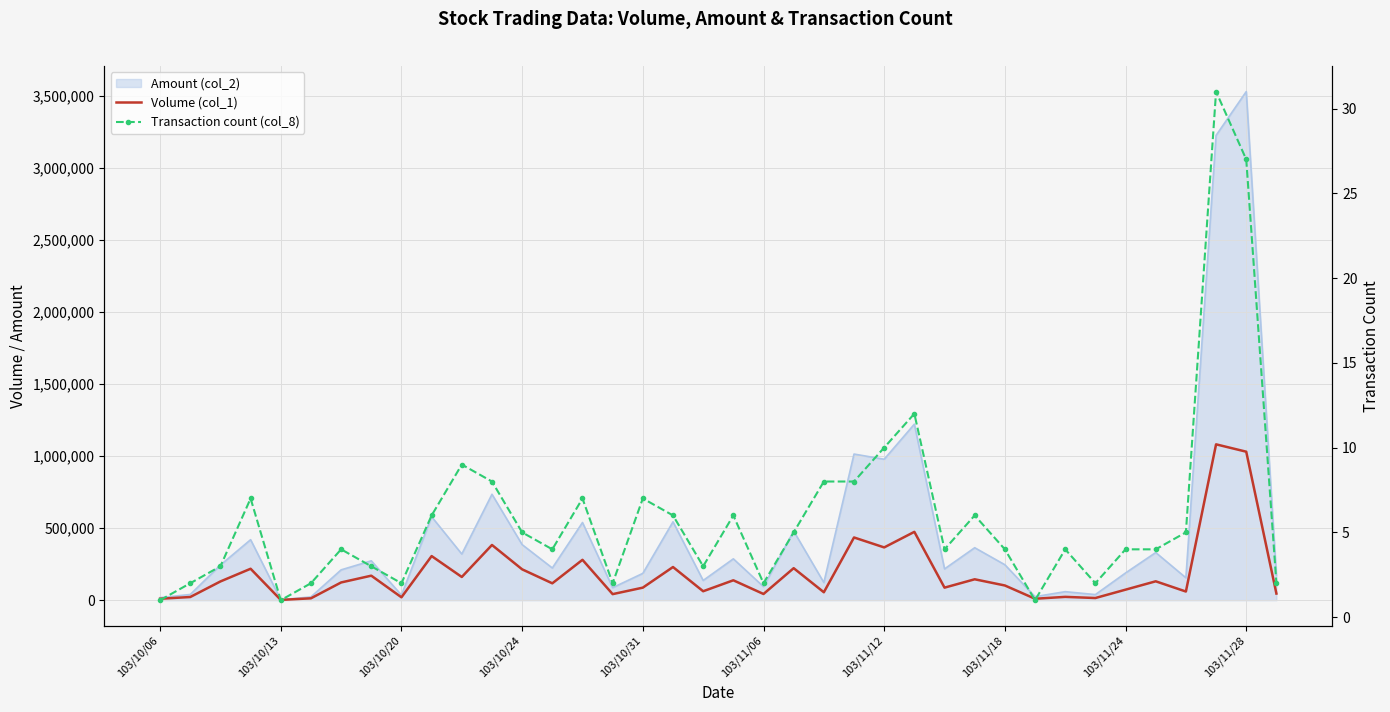

What is the difference between the maximum and second lowest values in the Volume (col_1) series?

1071000